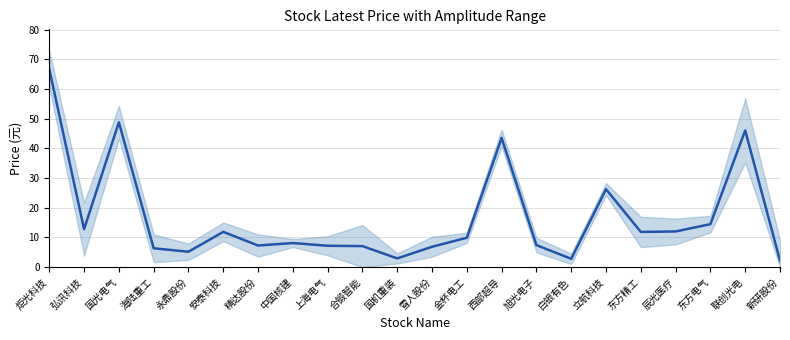

What position from the left is 联创光电?

21